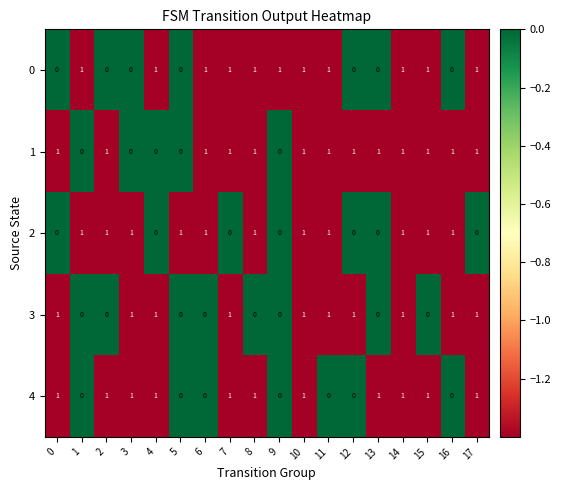

The value of 4 at 13 is 0. True or false?

False